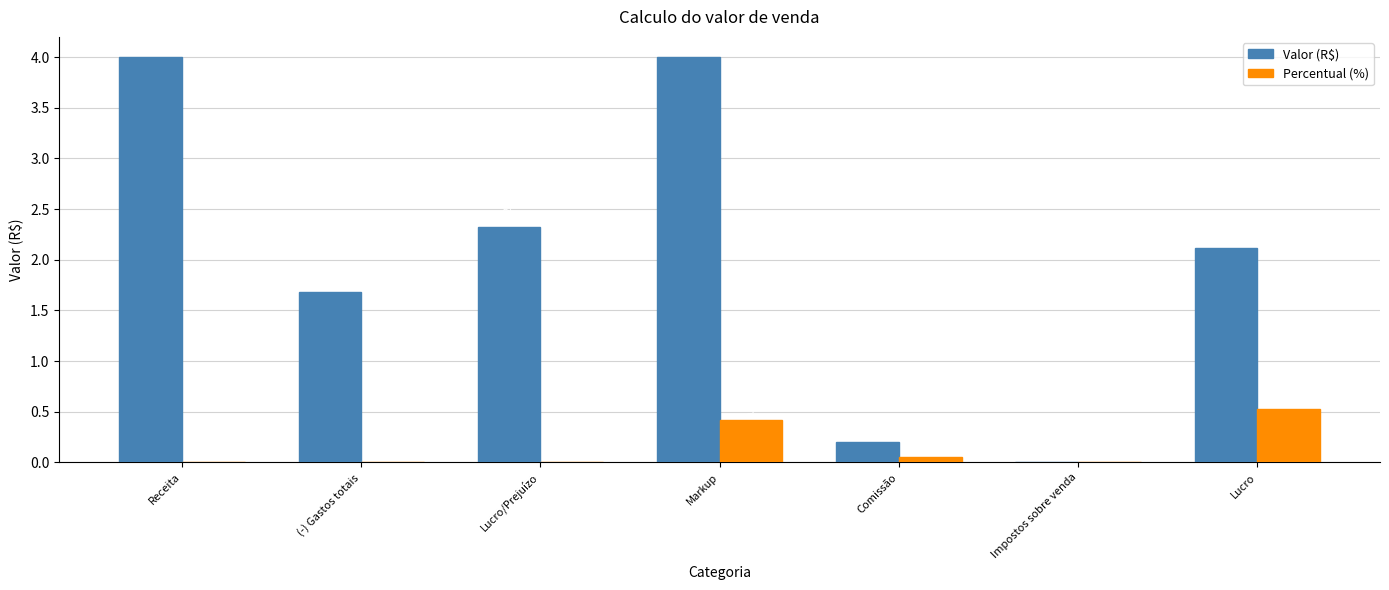

At which category is the sum across all series the highest?

Markup